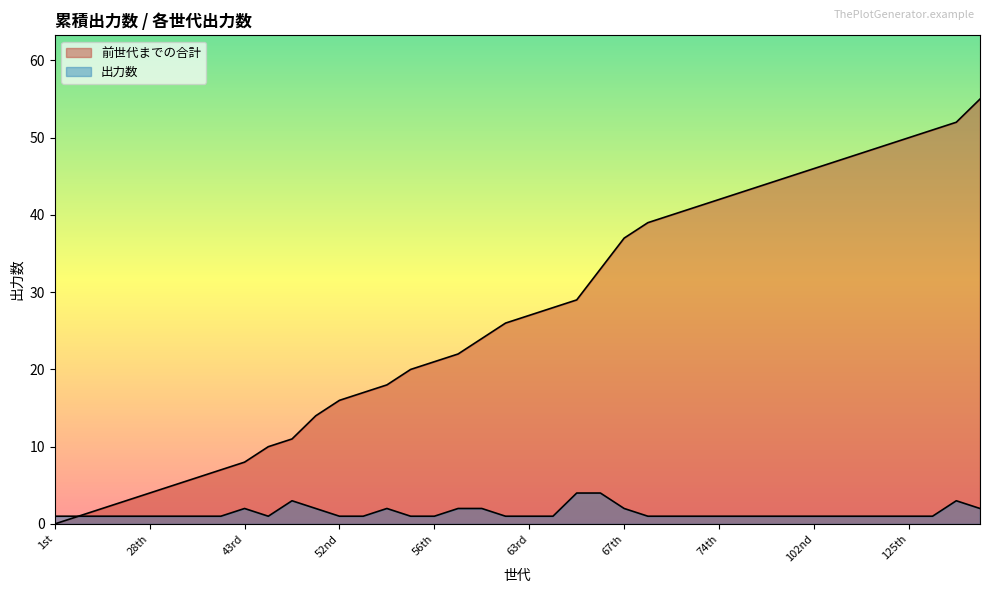

Reading right to left, transcribe all the data shown in this chart.

前世代までの合計: 55	52	51	50	49	48	47	46	45	44	43	42	41	40	39	37	33	29	28	27	26	24	22	21	20	18	17	16	14	11	10	8	7	6	5	4	3	2	1	0
出力数: 2	3	1	1	1	1	1	1	1	1	1	1	1	1	1	2	4	4	1	1	1	2	2	1	1	2	1	1	2	3	1	2	1	1	1	1	1	1	1	1